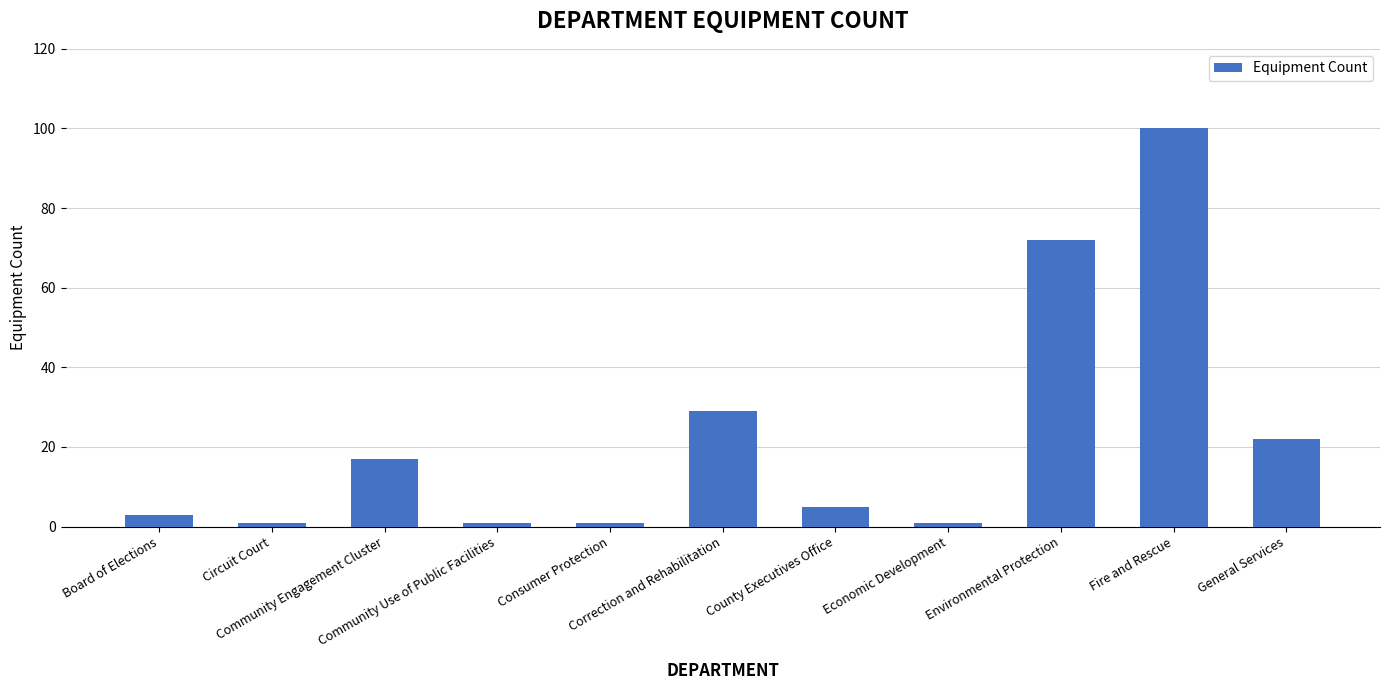

What is the value of the 7th bar from the left?

5